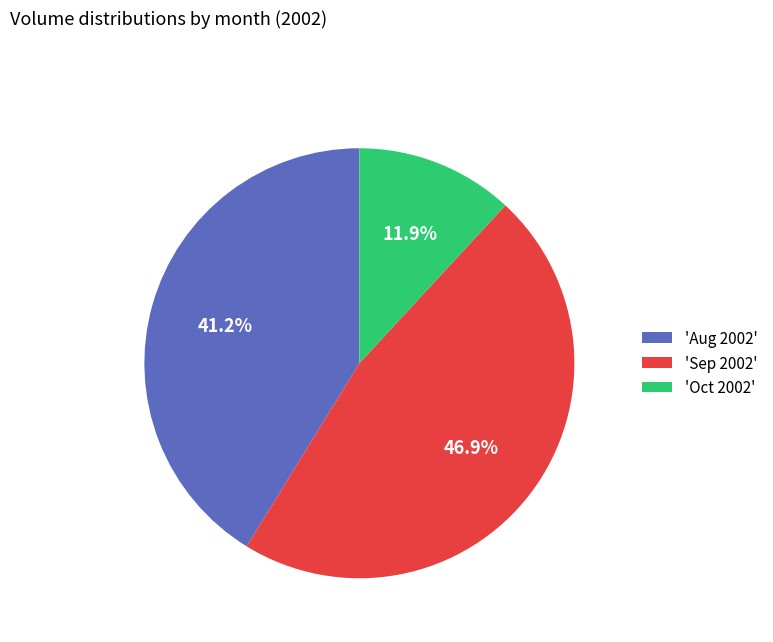

Does 'Aug 2002' represent more than half of the total?

No